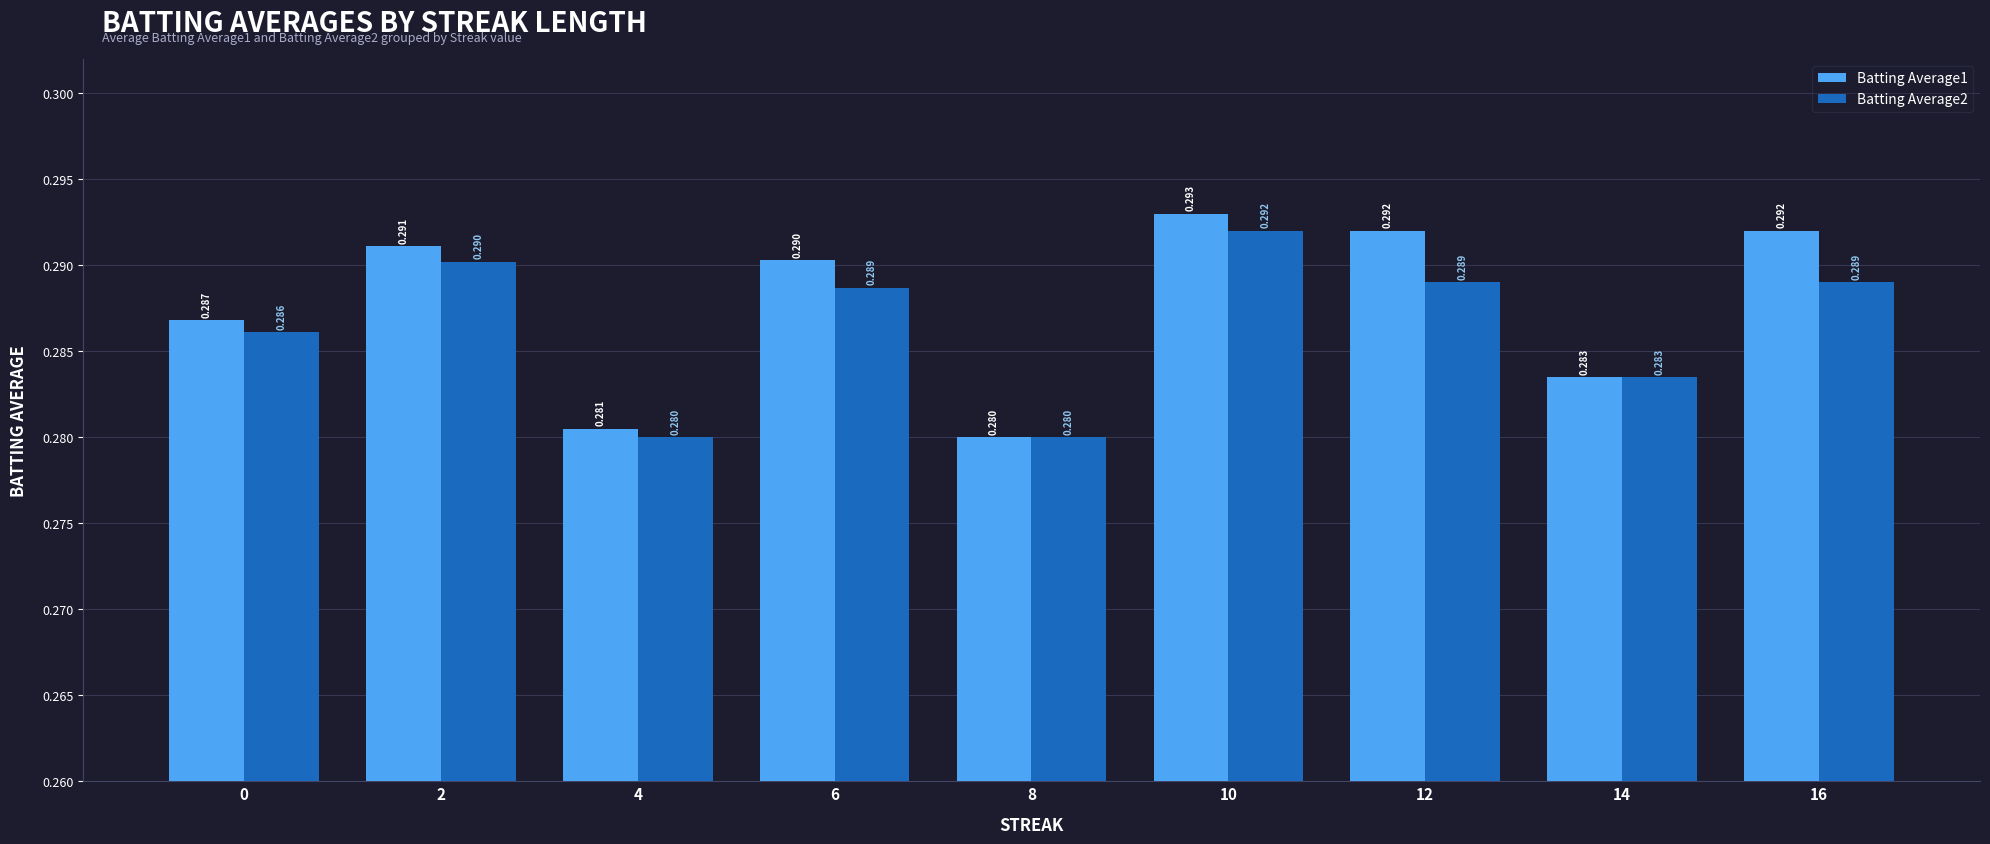

What is the minimum value shown in the chart?

0.3